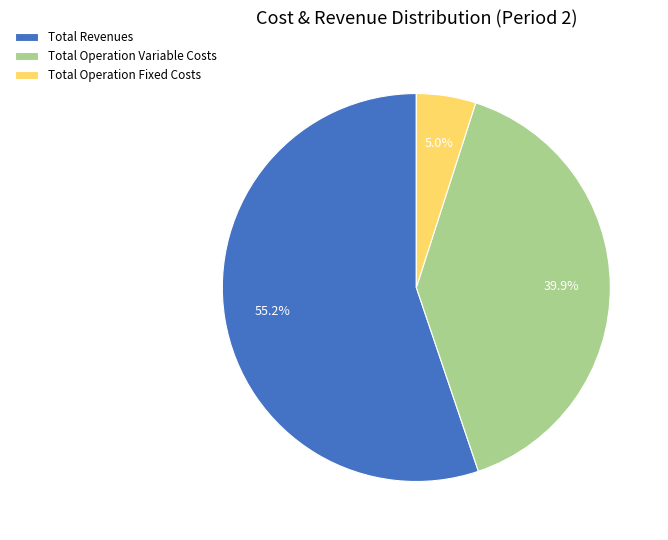

To the nearest percent, what portion does Total Revenues represent?

55%